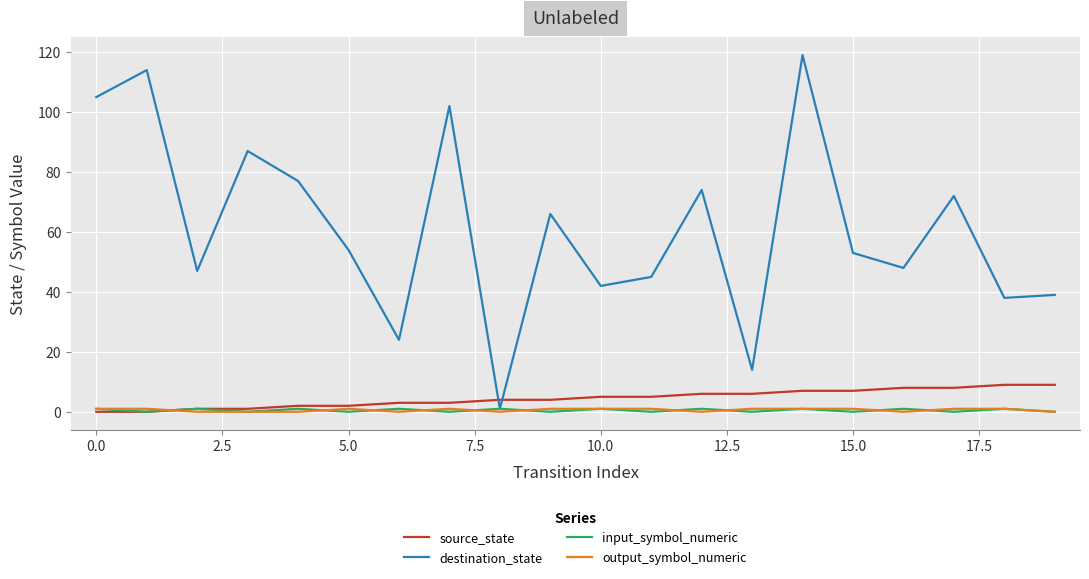

What is the highest value of the destination_state series?

119